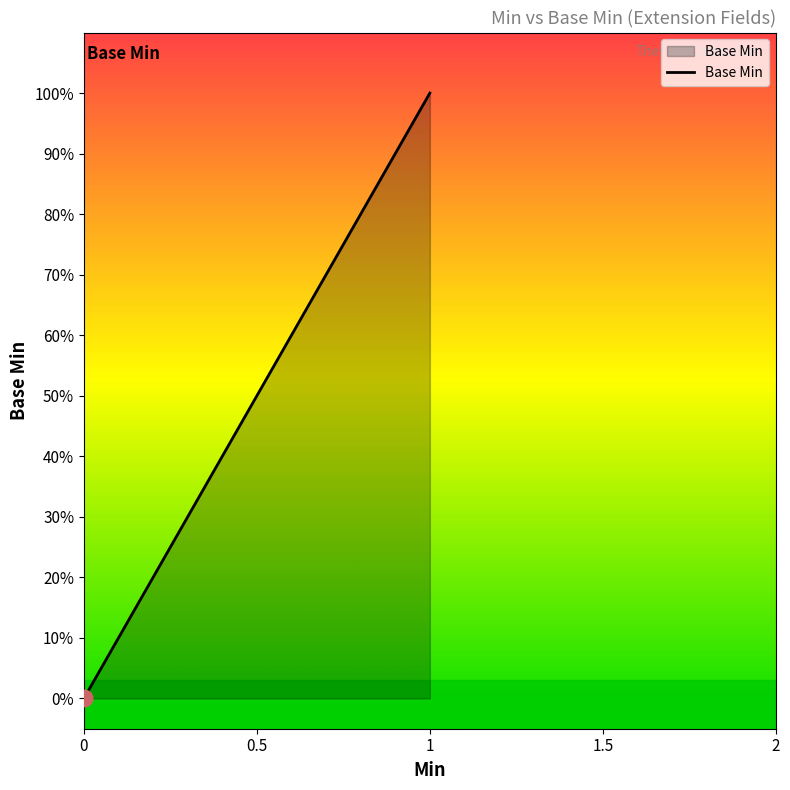

What is the sum of all values?

1